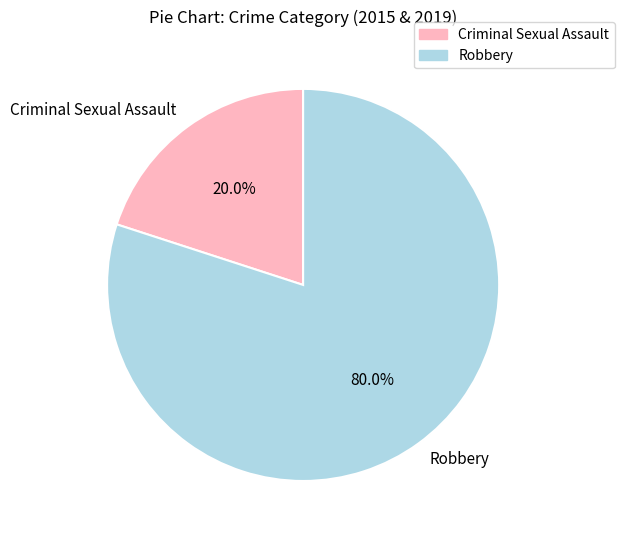

To the nearest percent, what is the difference between the largest and smallest slice percentages?

60%